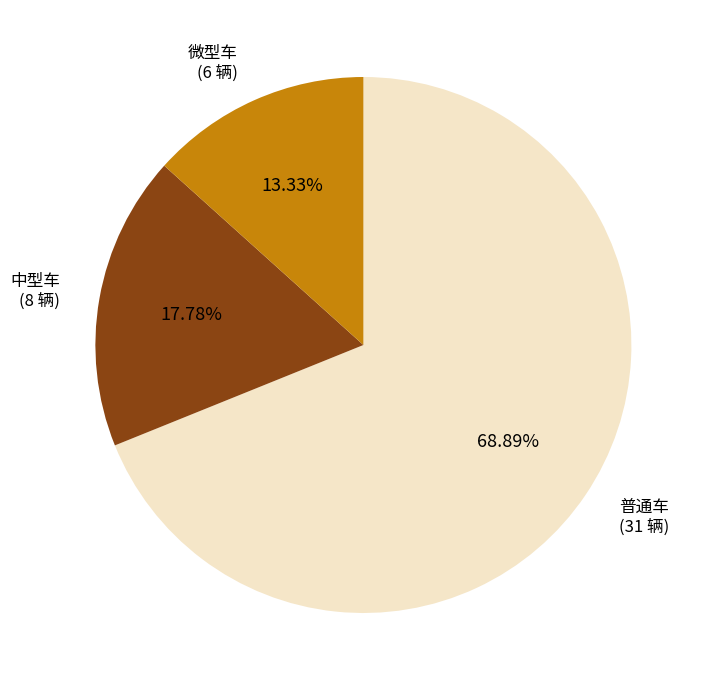

Which category has the smallest portion of the pie?

微型车